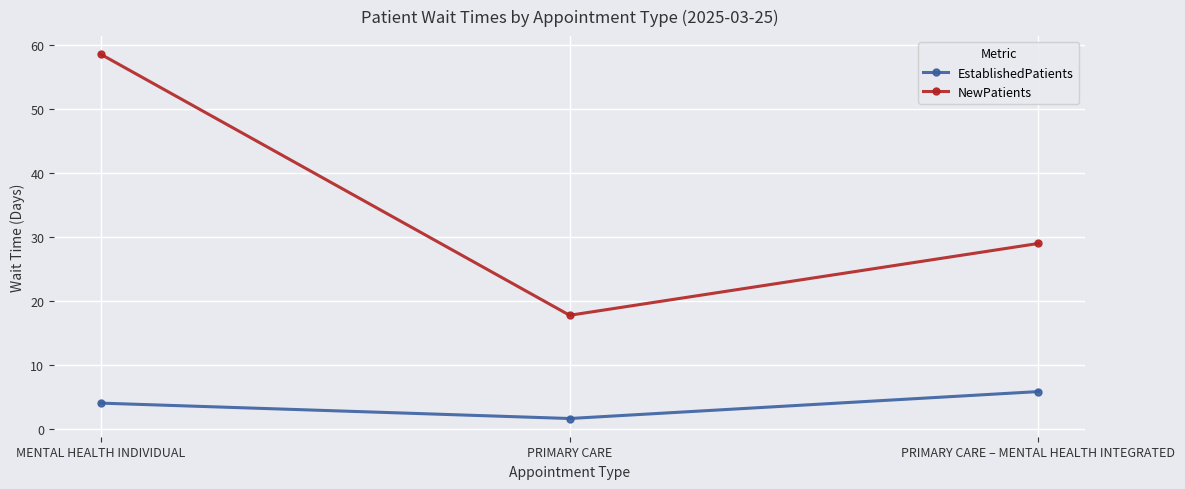

How many lines are shown in the chart?

2